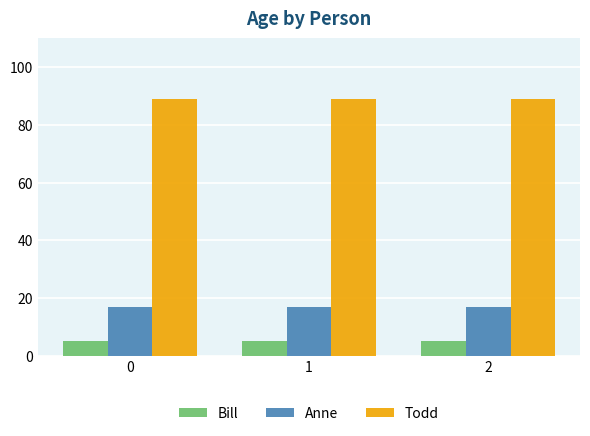

Is it true that Anne equals 9 at 2?

False